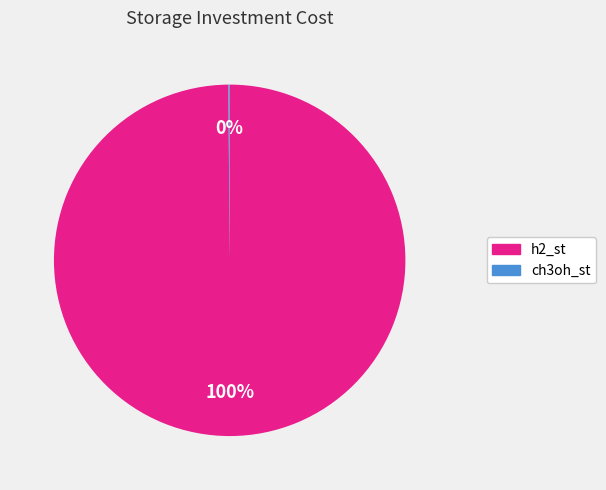

To the nearest percent, what is the average slice percentage?

50%